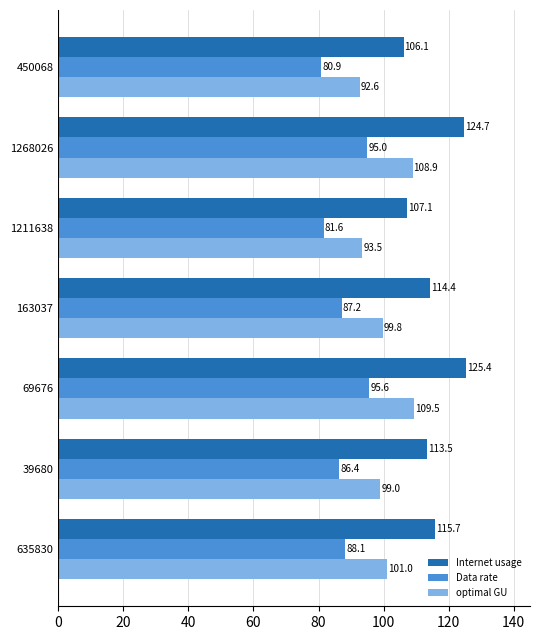

The value of optimal GU at 1268026 is 74.2. True or false?

False